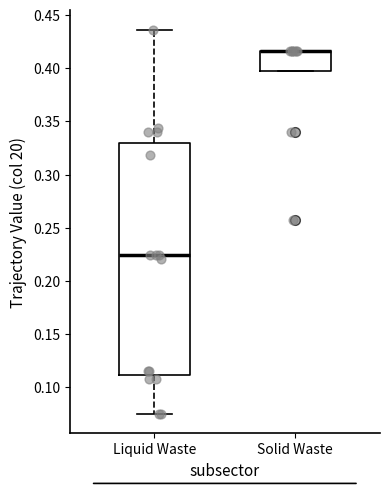

Reading left to right, read every box against the y-axis: the position of its median line, the range the box covers, and the ends of its whiskers. The values are not printed on the chart, so give them approximately, as read against the axis.

Liquid Waste: median 0.225, box 0.110 to 0.330, whiskers 0.075 to 0.435
Solid Waste: median 0.415 (drawn on the box's upper edge), box 0.395 to 0.415, whiskers 0.395 to 0.415